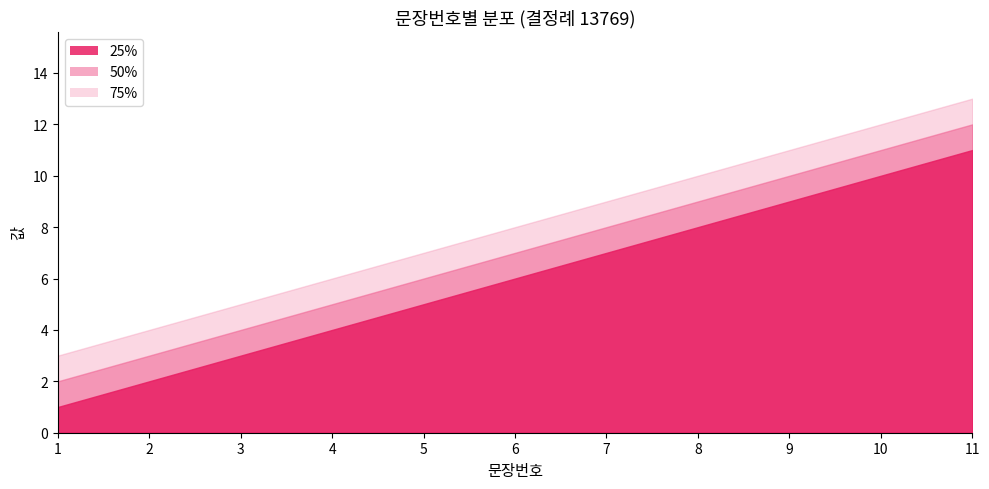

Rank the series by their maximum value, from highest to lowest.

75%, 50%, 25%